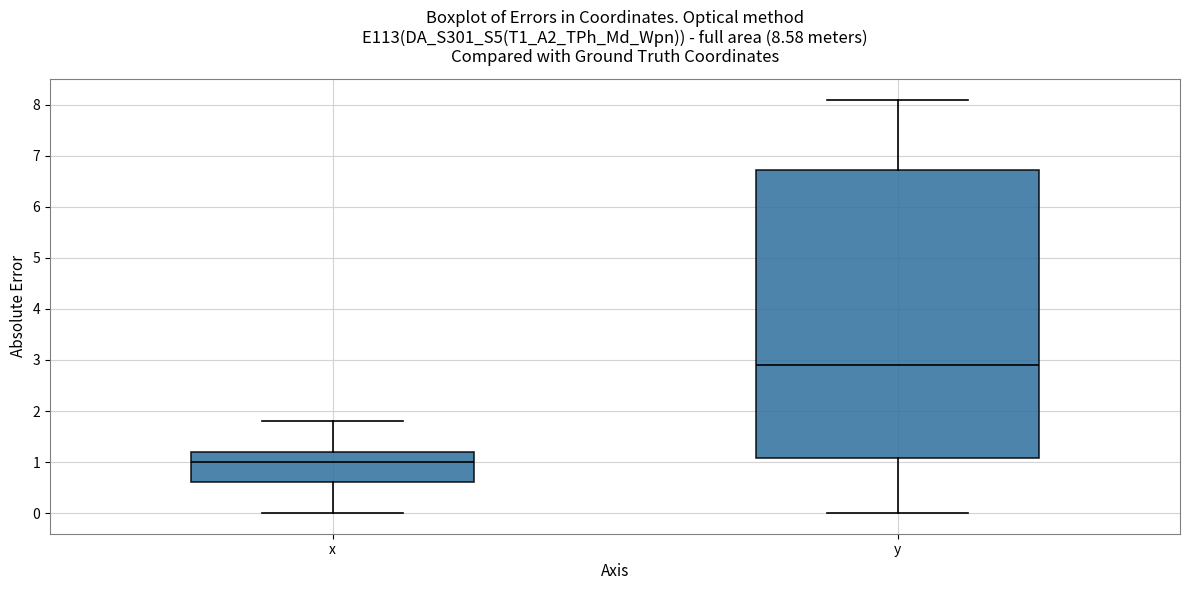

Which box is the tallest, from its lower edge to its upper edge?

y